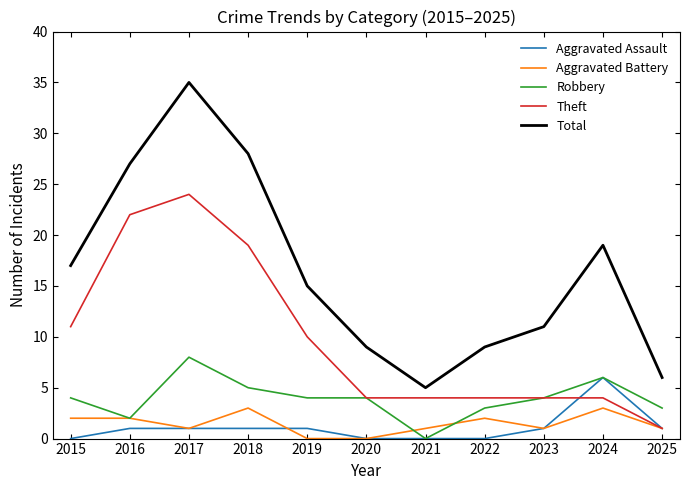

What is the maximum value for Total?

35